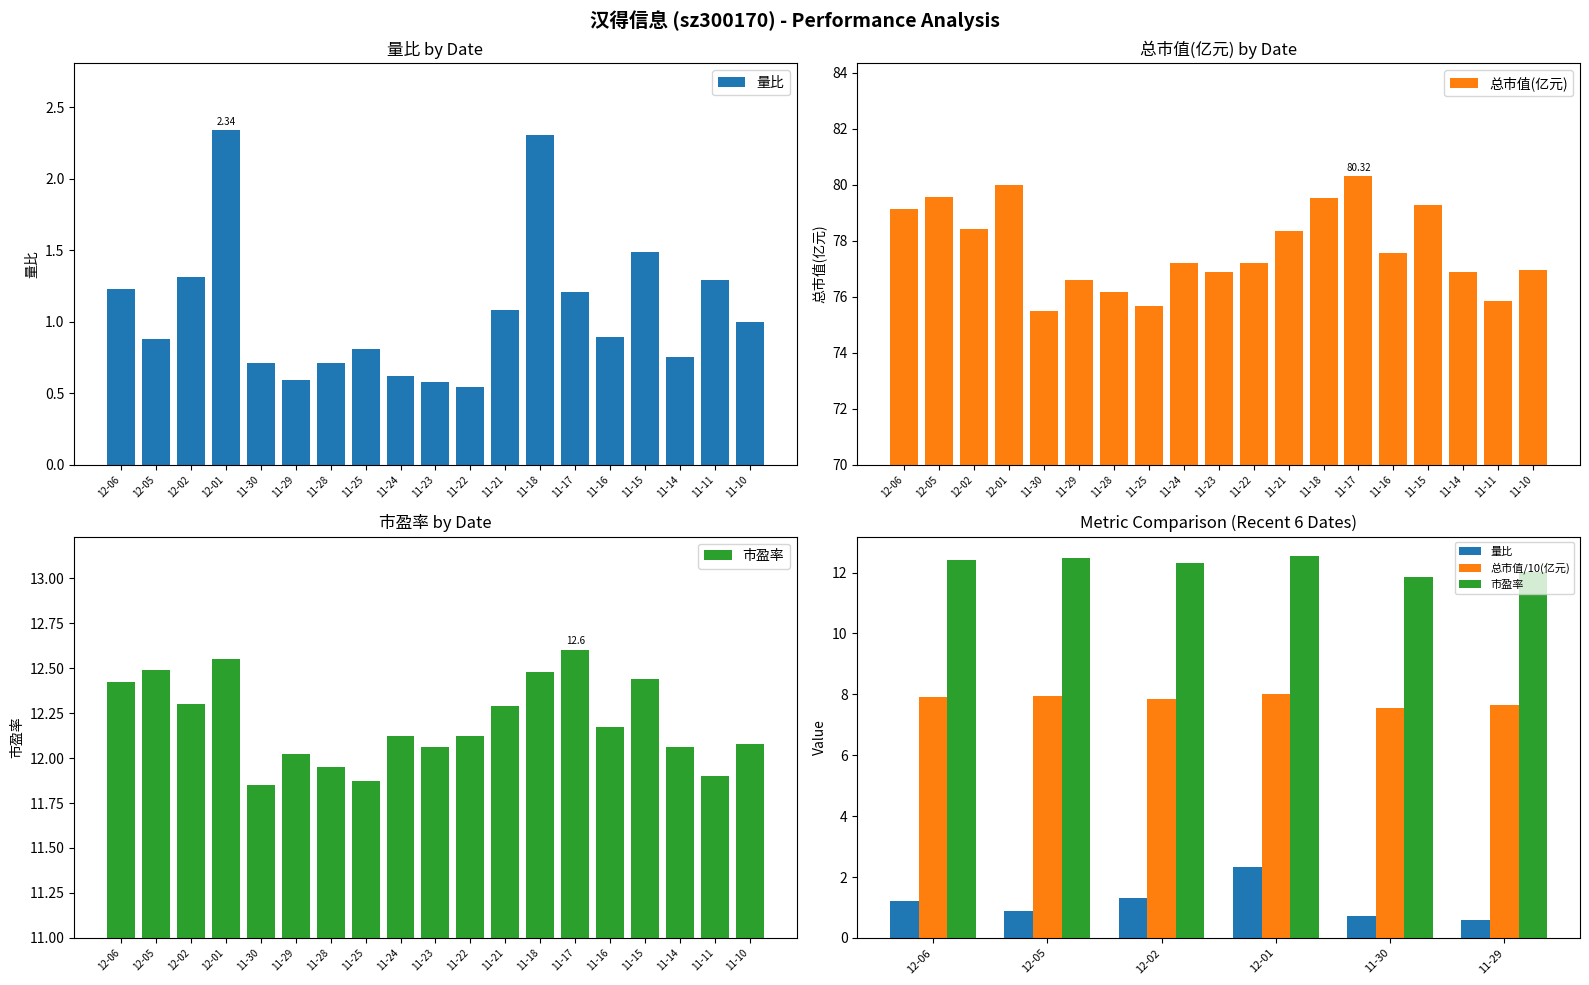

What is the sum of all 总市值(亿元) values?

1477.1